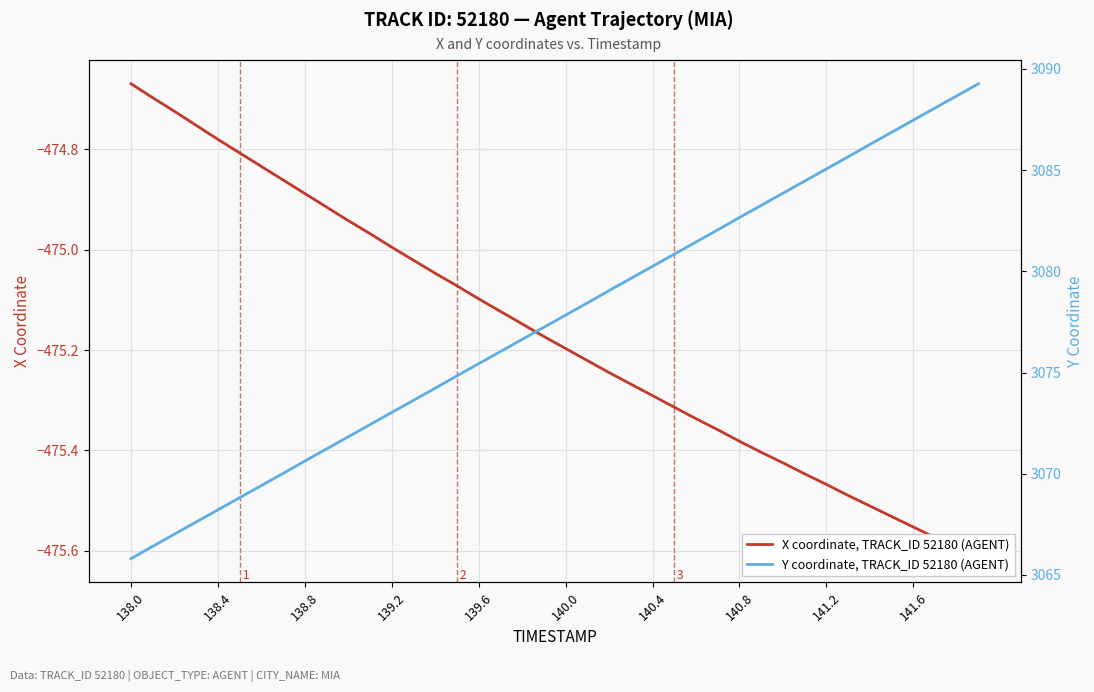

True or false: Y coordinate, TRACK_ID 52180 (AGENT) has more than 2 points higher than both neighbors.

False